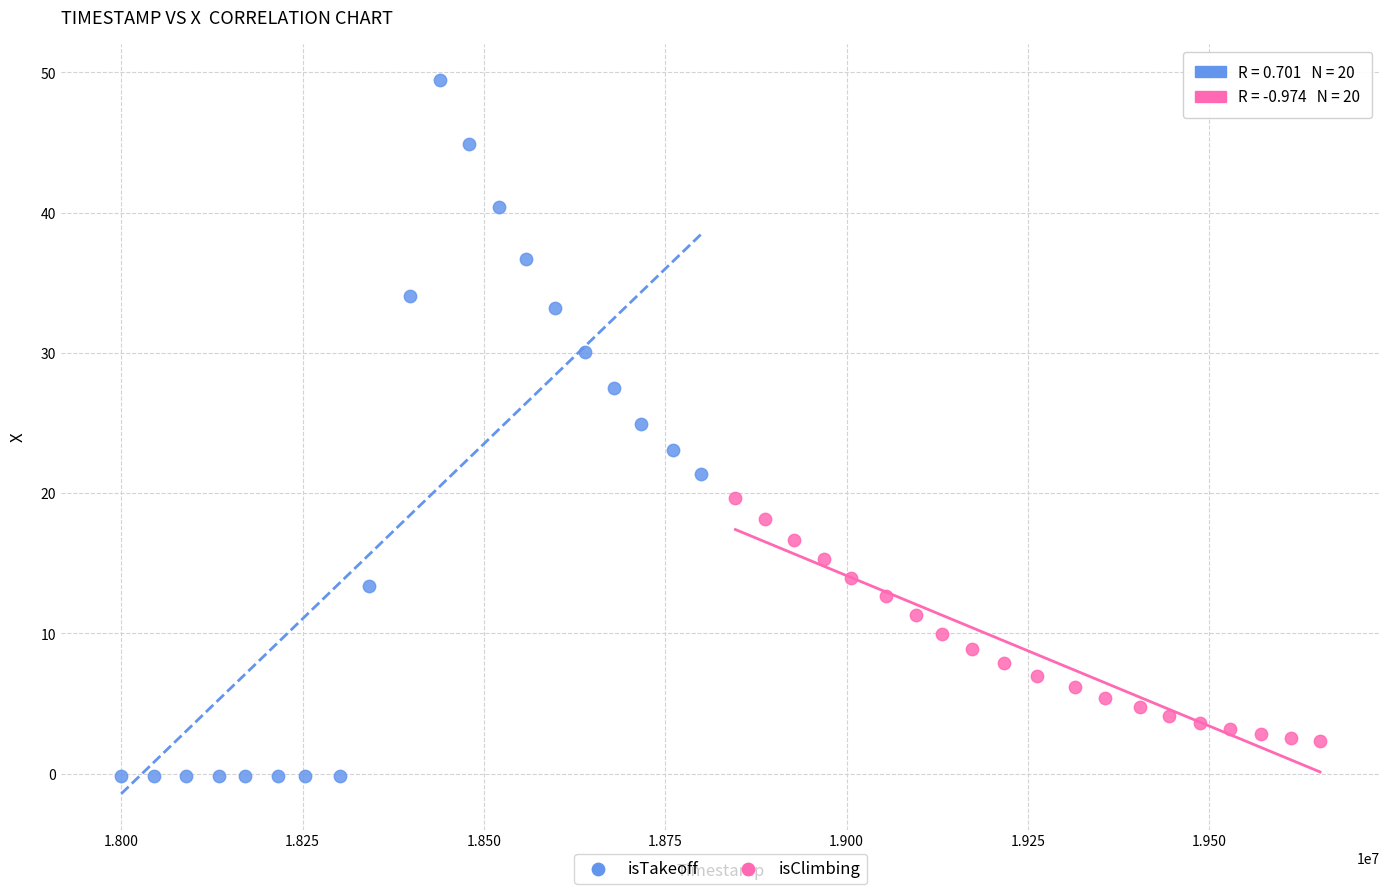

Which series contains the highest Y value?

isTakeoff